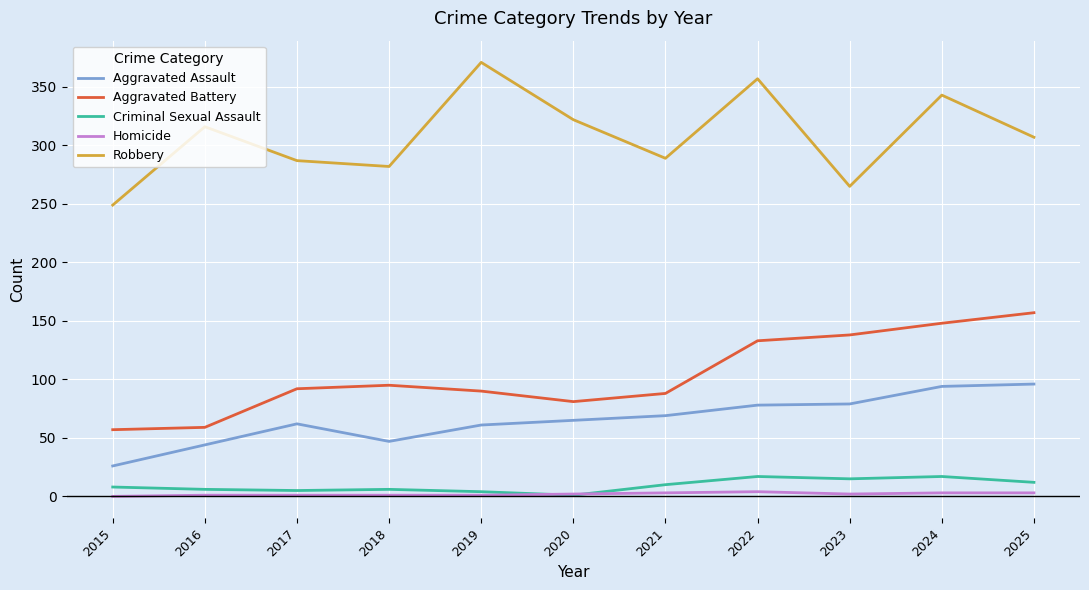

Which category has the highest value in the Robbery series?

2019